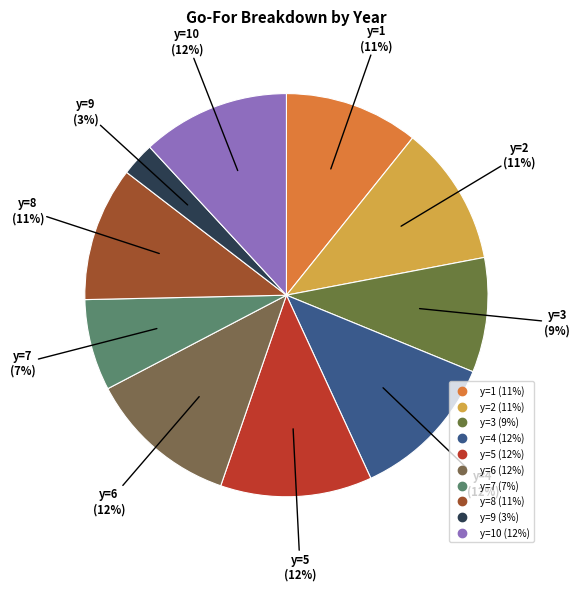

Count the number of slices in the pie.

10